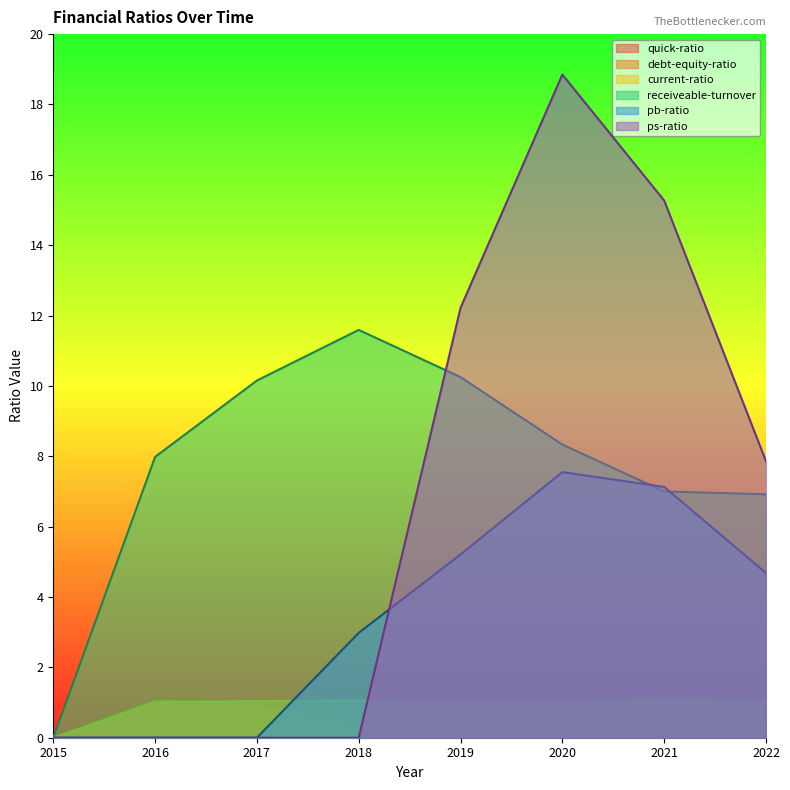

What is the sum of the debt-equity-ratio values at 2019 and 2015?

0.4